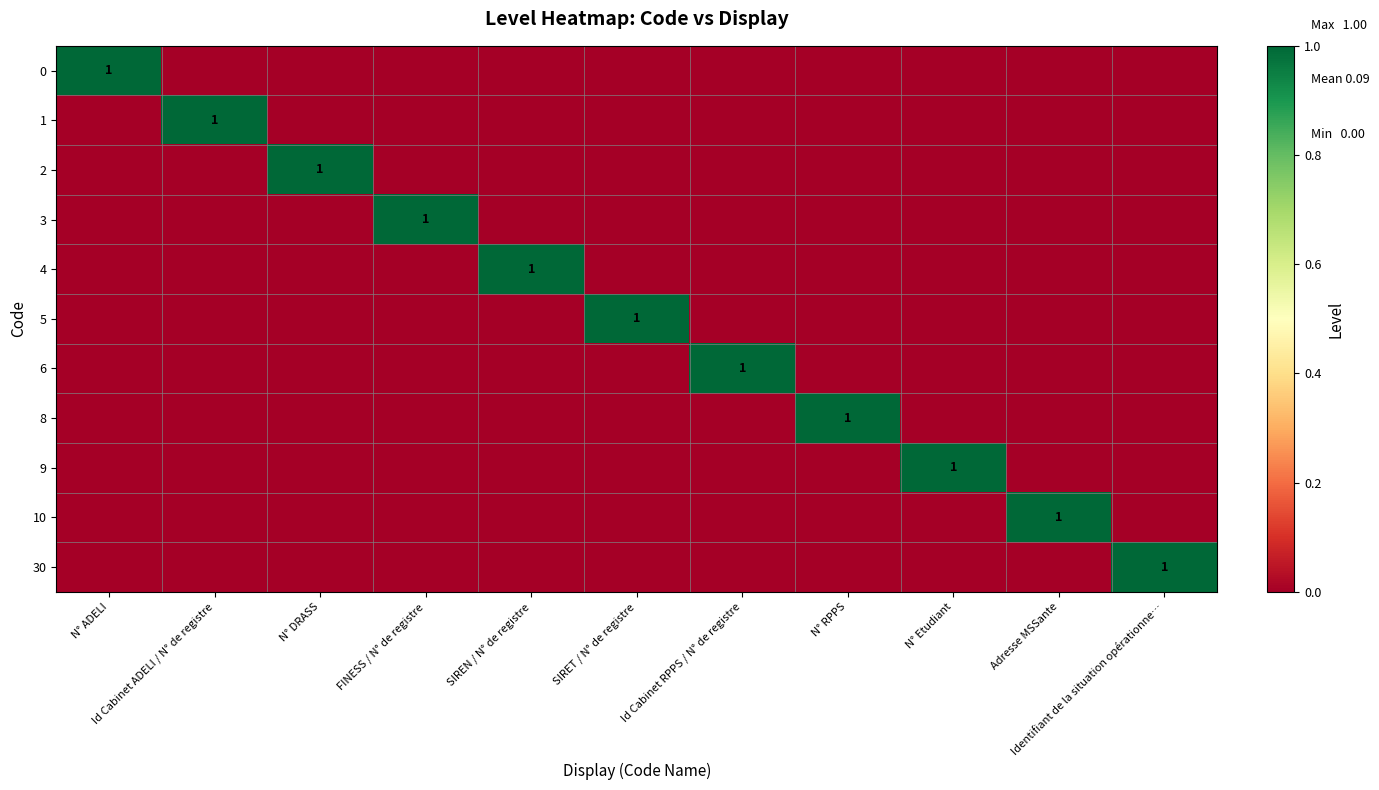

The 10 series shows 0 at Id Cabinet RPPS / N° de registre. True or false?

True